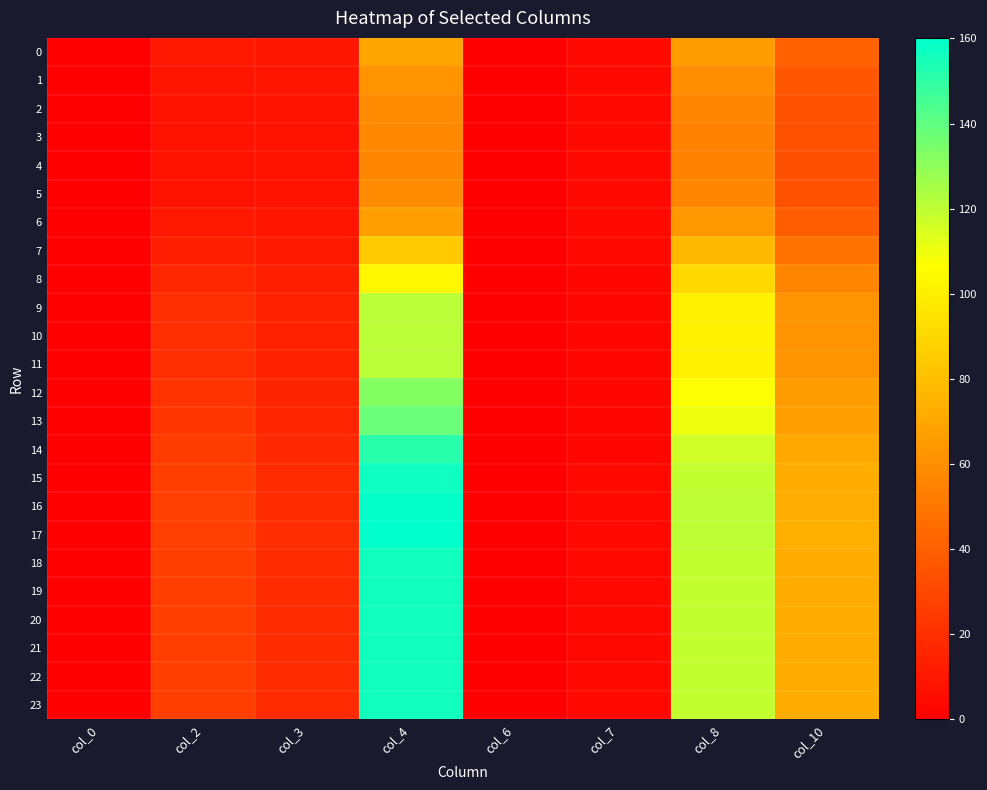

At which category is the sum across all series the highest?

col_4